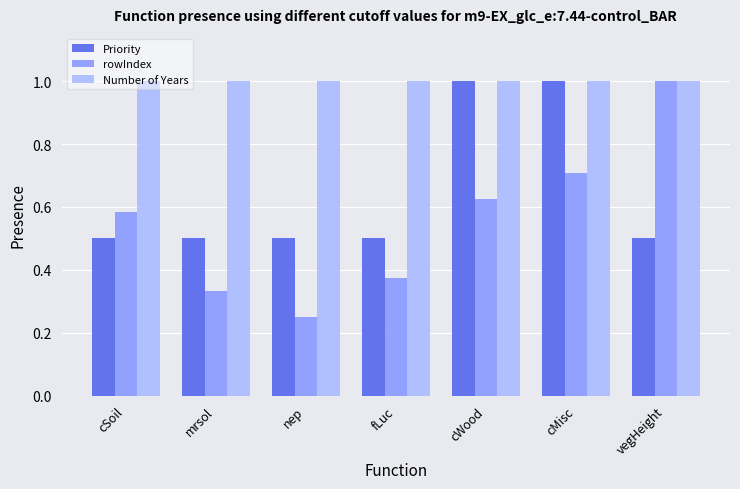

Between cMisc and vegHeight, which series saw the biggest shift?

Priority